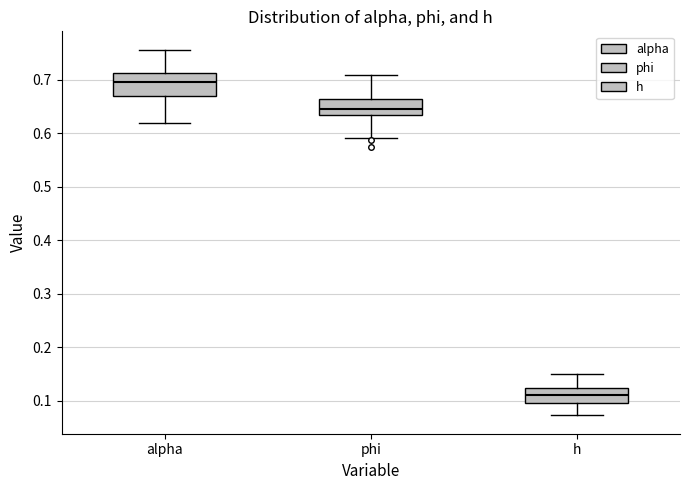

Where does the upper whisker of the box for h end on the y-axis? The values are not printed on the chart, so give them approximately, as read against the axis.

0.15